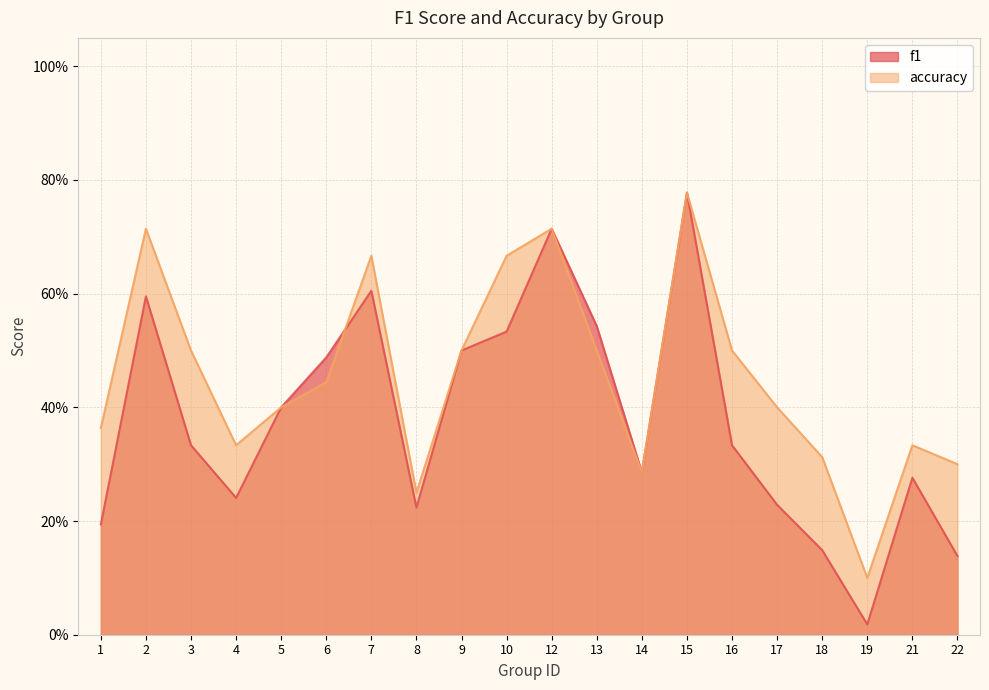

Which series has the largest range (max minus min)?

f1